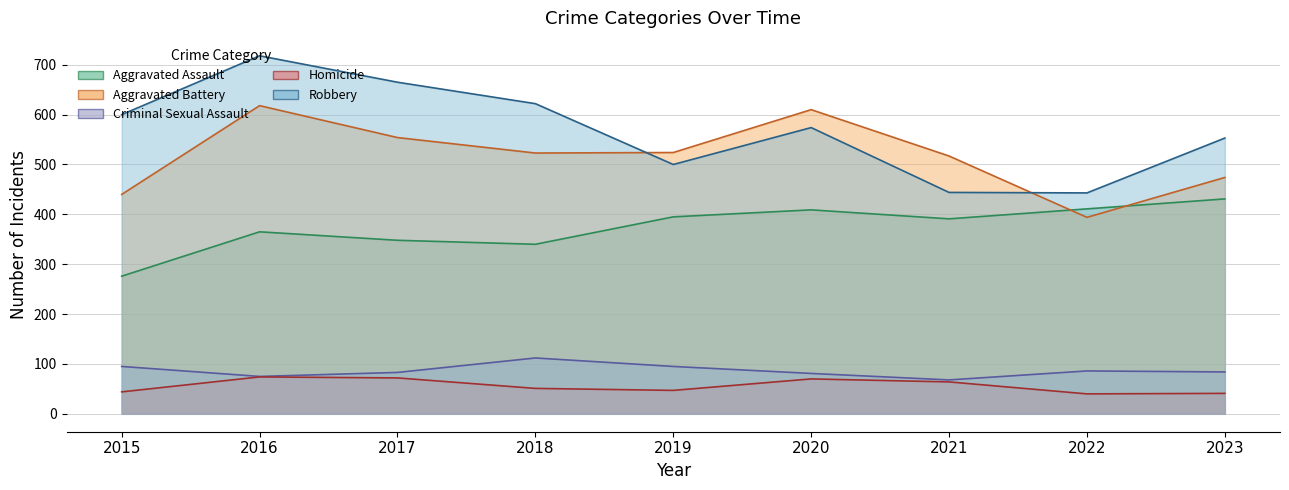

Rank the categories by Homicide value from lowest to highest.

2022, 2023, 2015, 2019, 2018, 2021, 2020, 2017, 2016